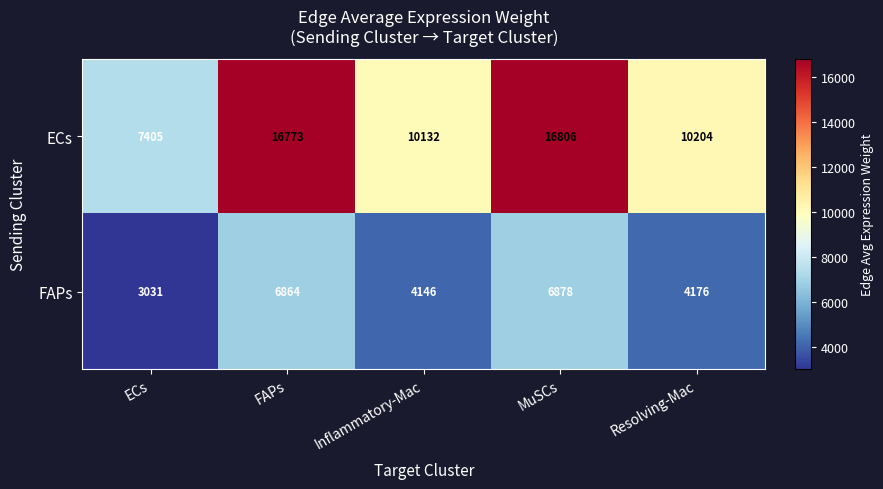

Which series has the largest total across all categories?

ECs